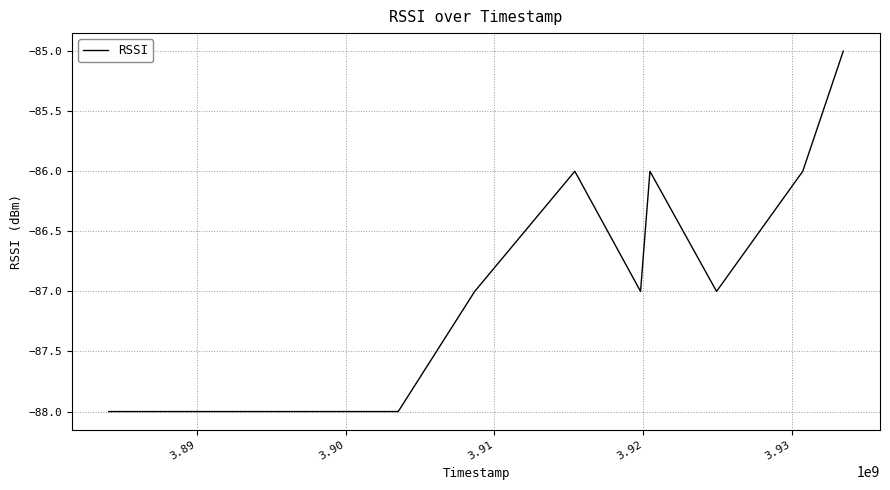

What is the difference between the maximum and minimum values?

3